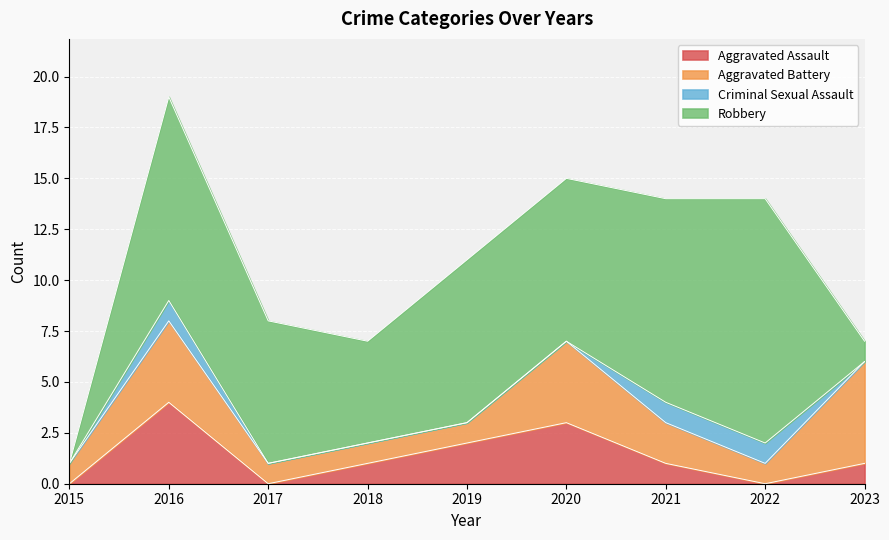

At which category is the sum across all series the highest?

2016